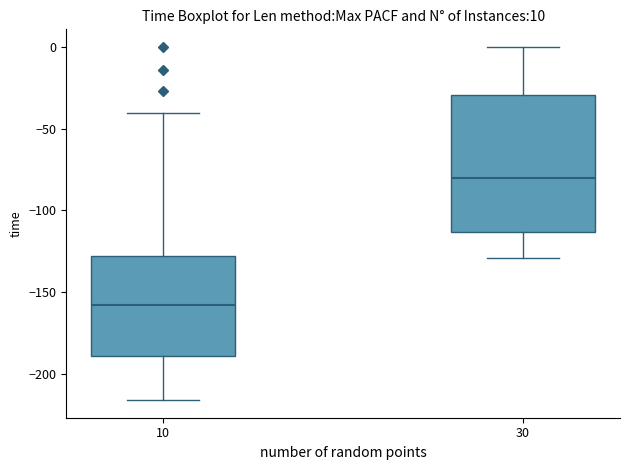

Which box is the tallest, from its lower edge to its upper edge?

30